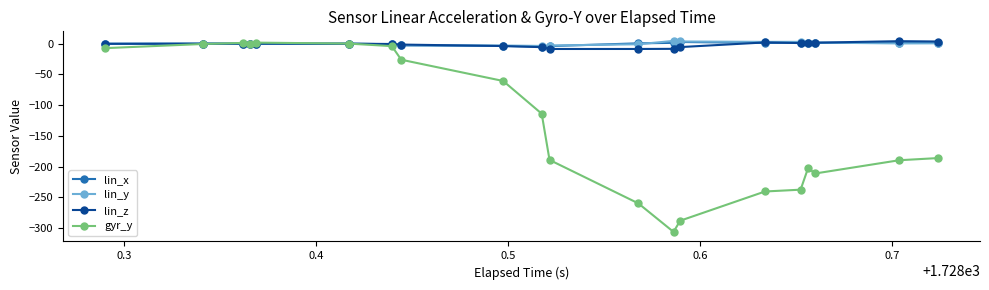

Which series has the widest spread of values?

gyr_y